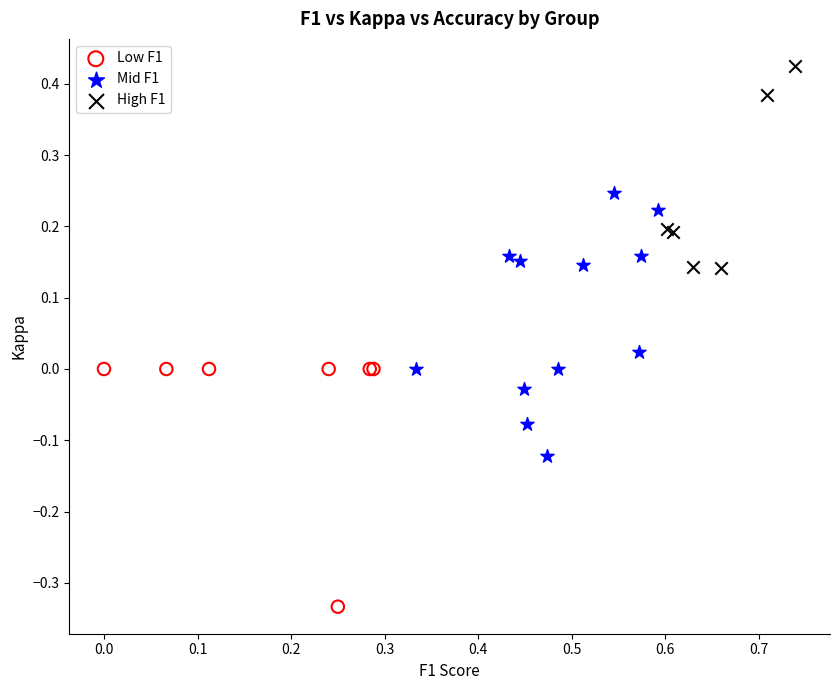

Which series contains the highest Y value?

High F1